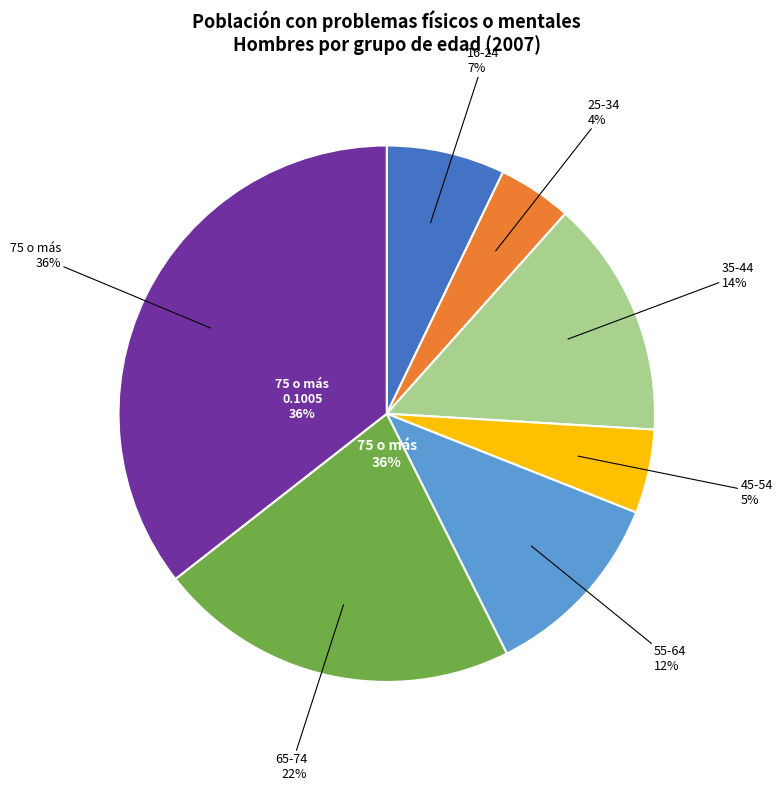

How many segments does this pie chart have?

7